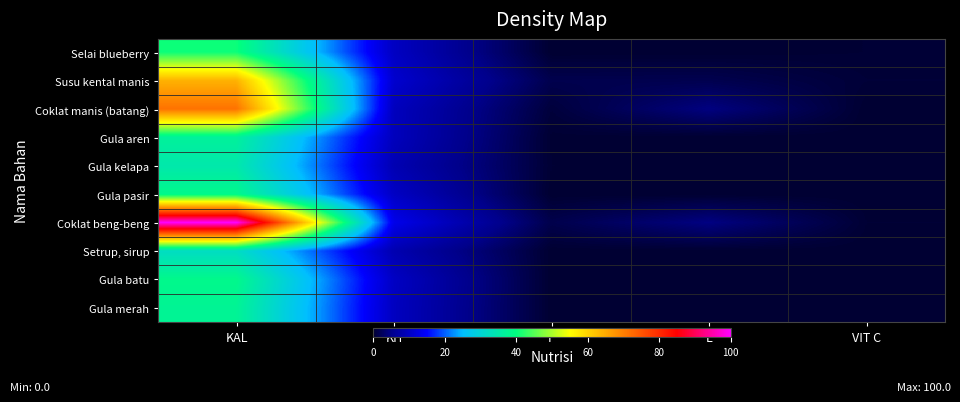

Which has a higher value, L or P?

L